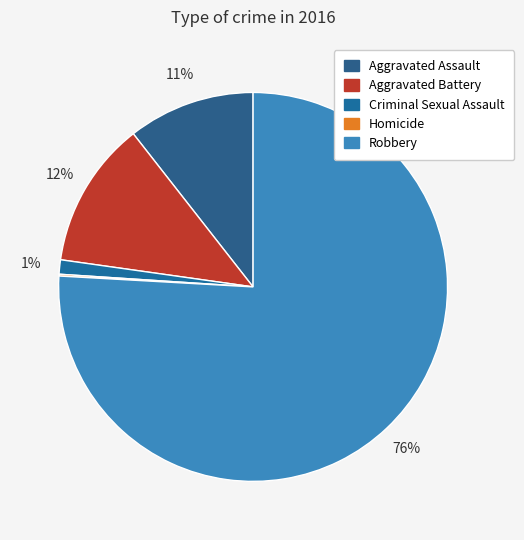

Which category has the smallest portion of the pie?

Homicide